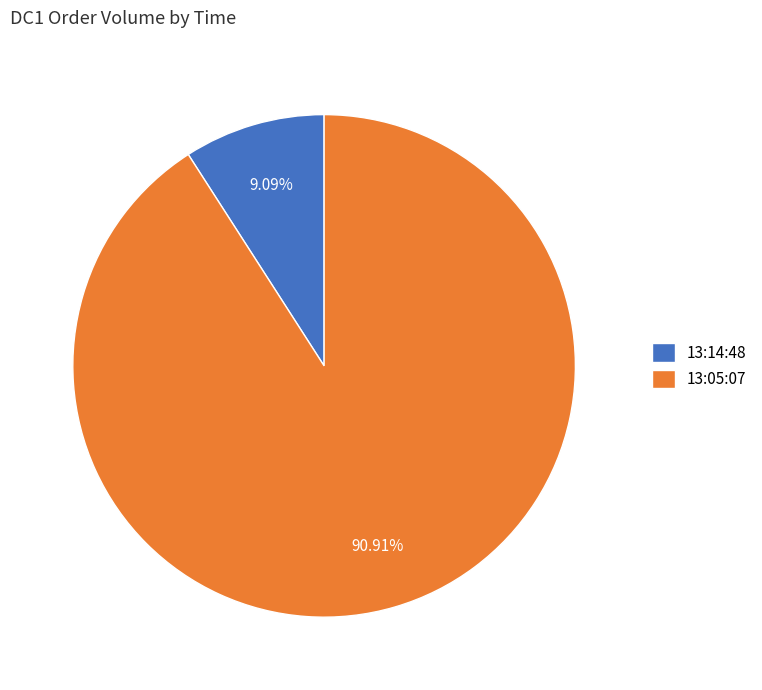

What is the majority slice?

13:05:07